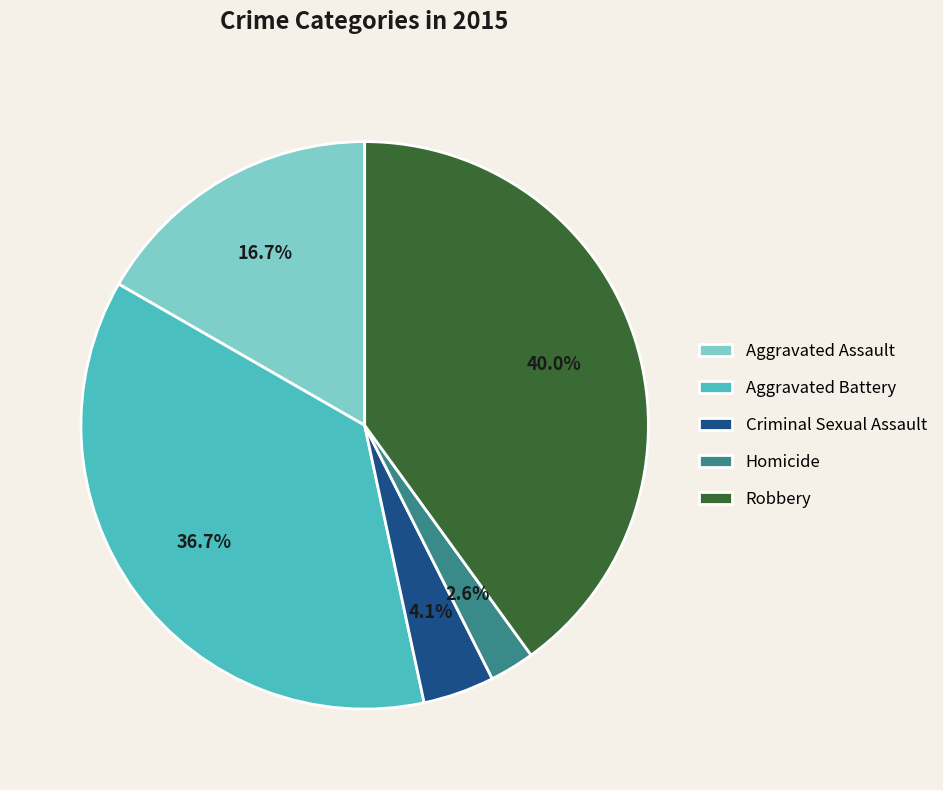

Which has a higher value, Criminal Sexual Assault or Robbery?

Robbery